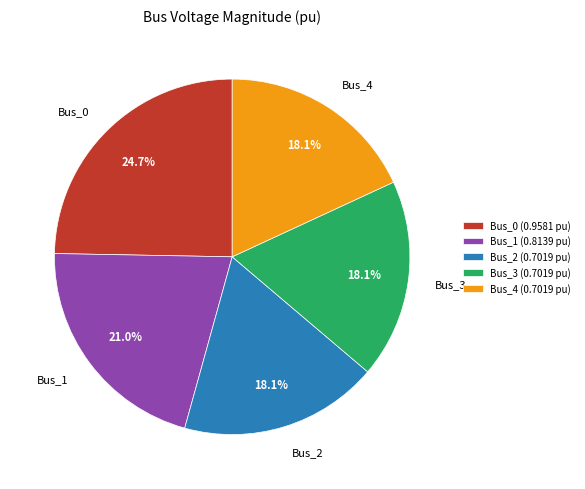

True or false: Bus_0 accounts for 25% of the total.

True